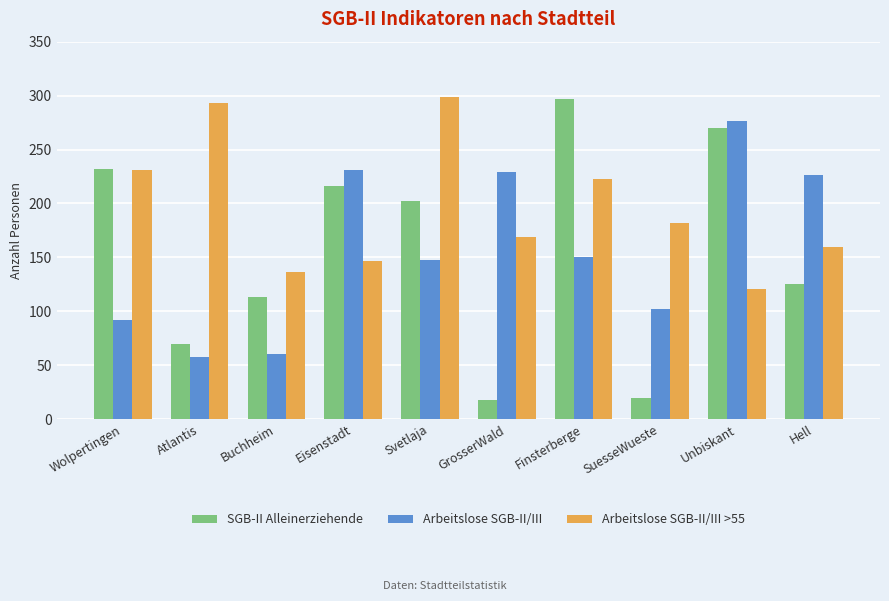

Is it true that SGB-II Alleinerziehende equals 216 at Eisenstadt?

True